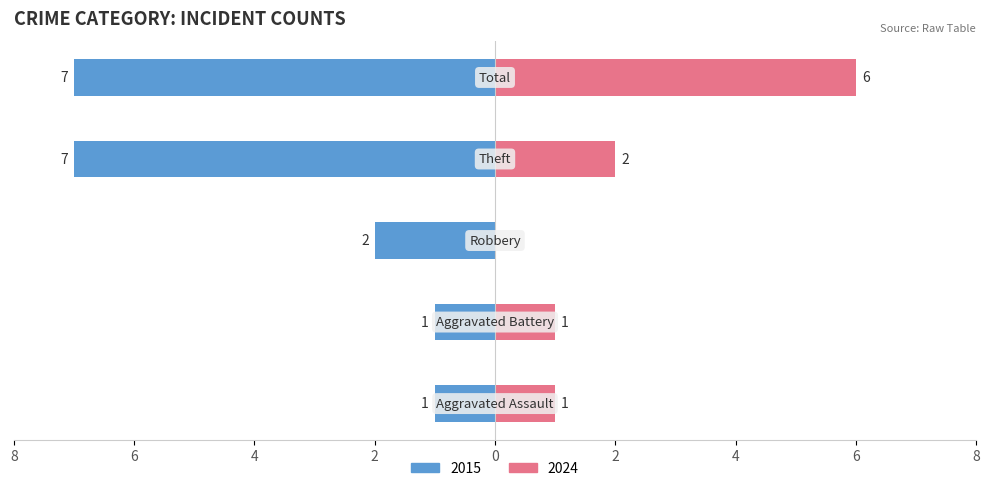

True or false: Right has a value of 6 at Total.

True